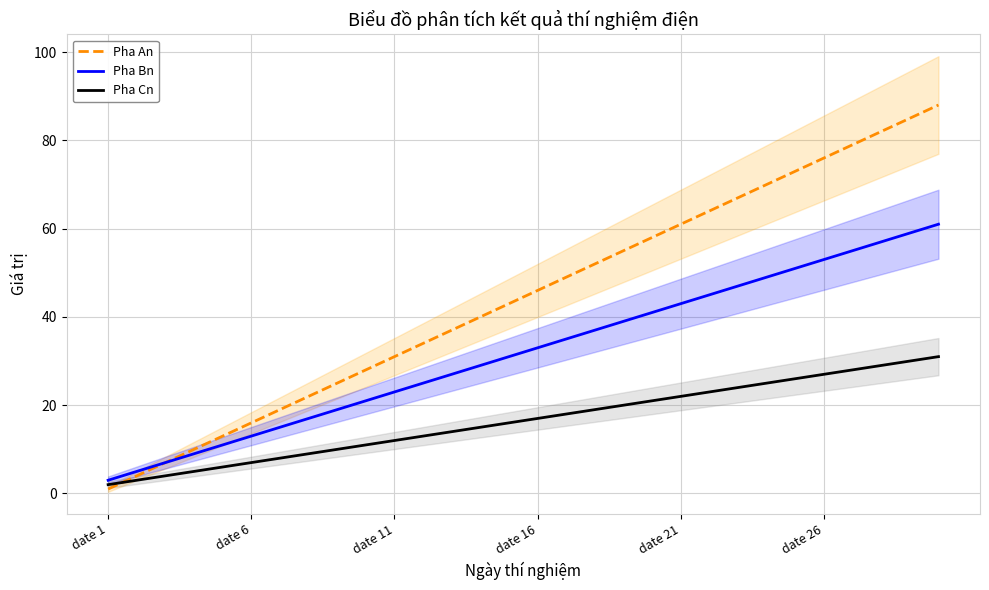

Reading left to right, list all the values displayed in this chart.

Pha An: 1	4	7	10	13	16	19	22	25	28	31	34	37	40	43	46	49	52	55	58	61	64	67	70	73	76	79	82	85	88
Pha Bn: 3	5	7	9	11	13	15	17	19	21	23	25	27	29	31	33	35	37	39	41	43	45	47	49	51	53	55	57	59	61
Pha Cn: 2	3	4	5	6	7	8	9	10	11	12	13	14	15	16	17	18	19	20	21	22	23	24	25	26	27	28	29	30	31